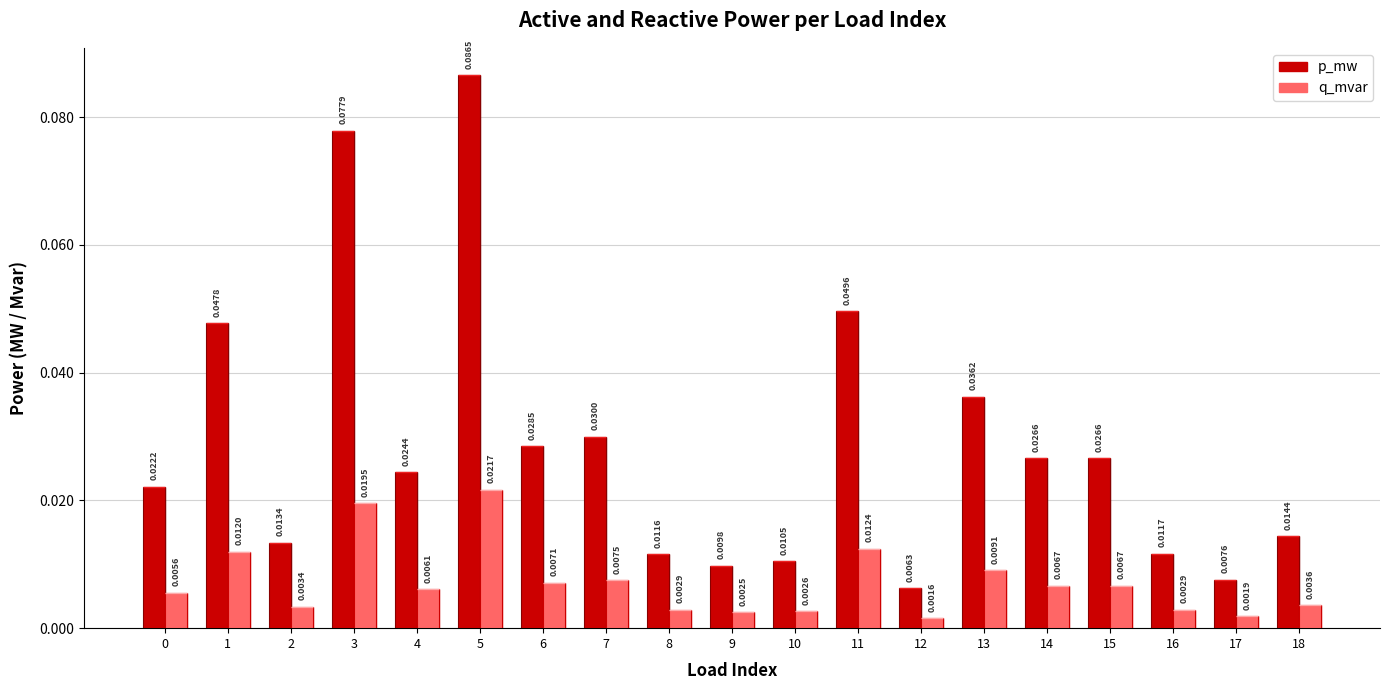

Between 1 and 13, which series saw the biggest shift?

p_mw